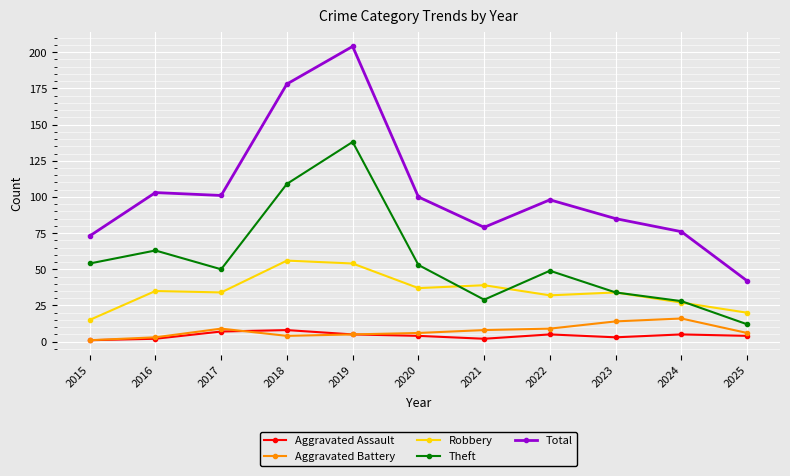

How many values in the Theft series are below 50?

5